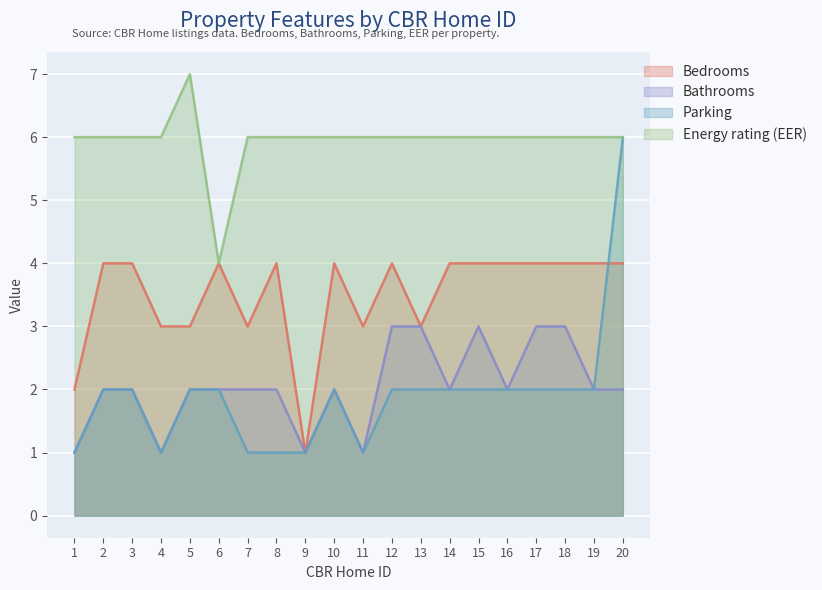

Which has a higher value, 4 or 11?

4